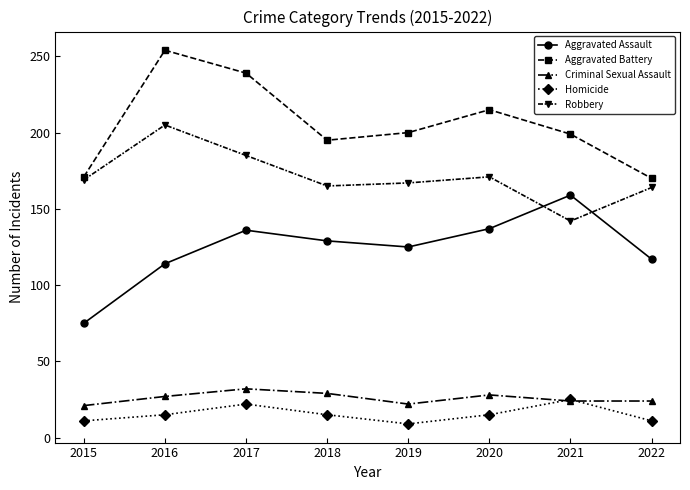

How many lines are shown in the chart?

5